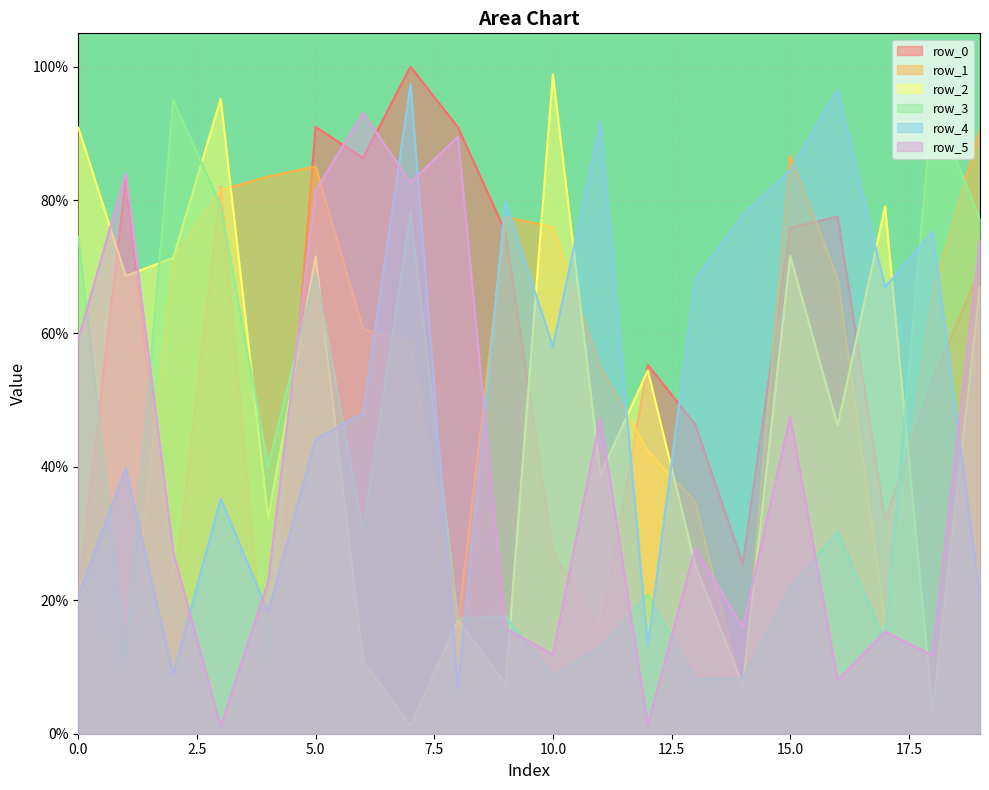

At which category does row_2 reach its first local valley?

1